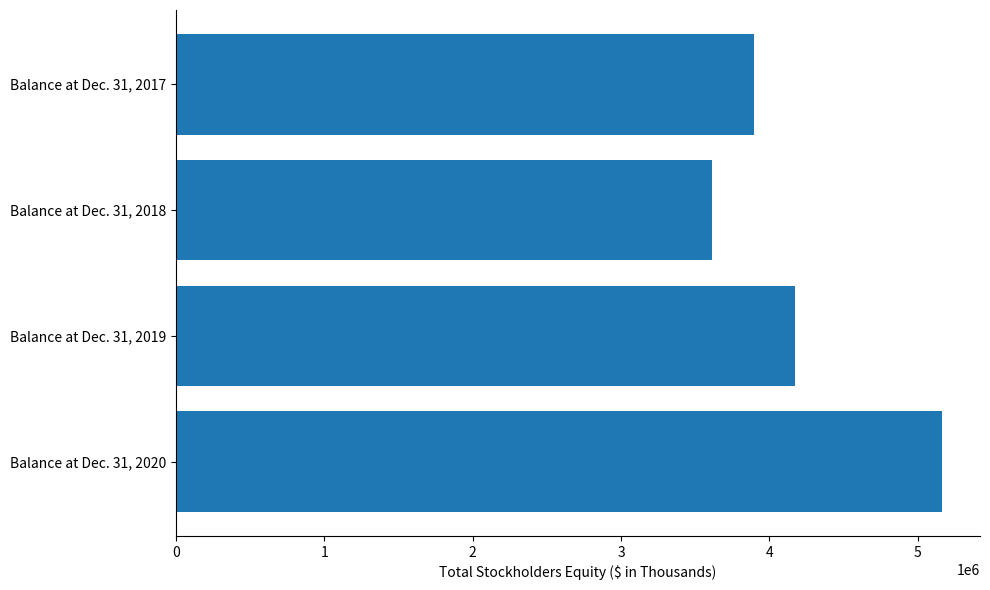

Is it true that the value at Balance at Dec. 31, 2018 is 1727407?

False